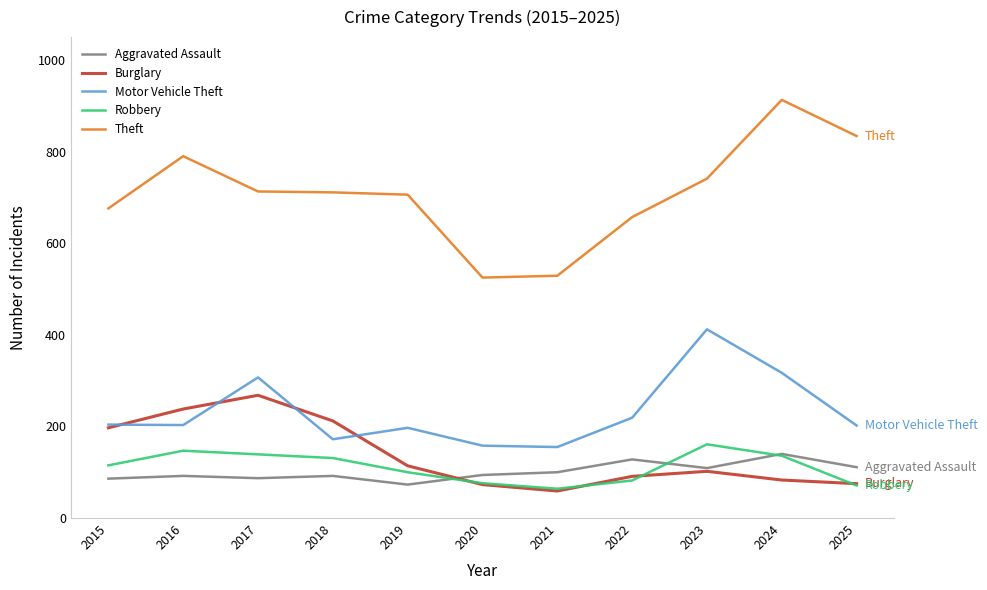

What is the maximum value for Theft?

913